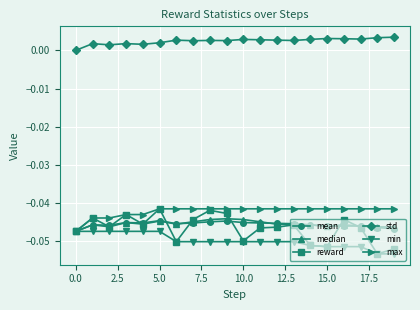

Which series has the largest total across all categories?

std